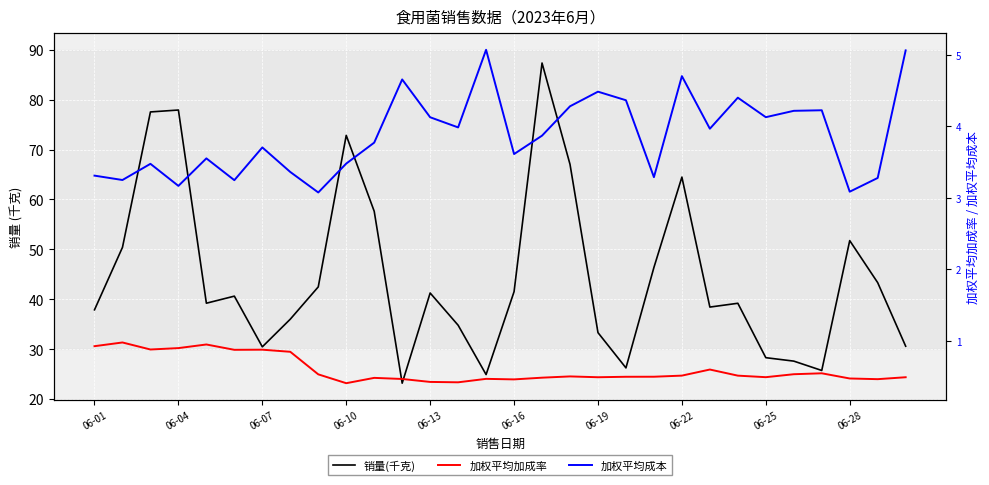

Reading left to right, what are all the values shown in this chart?

销量(千克): 37.9	50.4	77.5	77.9	39.2	40.6	30.4	36.0	42.5	72.8	57.6	23.2	41.2	34.8	24.9	41.5	87.3	67.0	33.3	26.2	46.4	64.5	38.4	39.2	28.3	27.6	25.7	51.7	43.3	30.6
加权平均加成率: 0.9	1.0	0.9	0.9	0.9	0.9	0.9	0.8	0.5	0.4	0.5	0.5	0.4	0.4	0.5	0.5	0.5	0.5	0.5	0.5	0.5	0.5	0.6	0.5	0.5	0.5	0.5	0.5	0.5	0.5
加权平均成本: 3.3	3.2	3.5	3.2	3.6	3.2	3.7	3.4	3.1	3.5	3.8	4.7	4.1	4.0	5.1	3.6	3.9	4.3	4.5	4.4	3.3	4.7	4.0	4.4	4.1	4.2	4.2	3.1	3.3	5.1